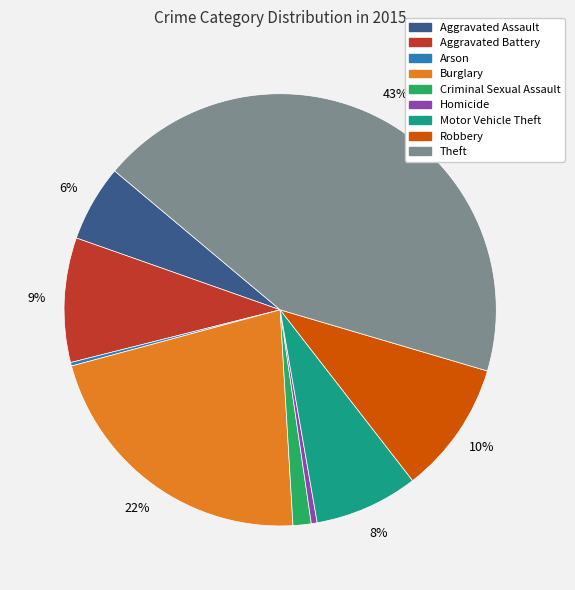

To the nearest percent, what percentage of the pie is Criminal Sexual Assault?

1%